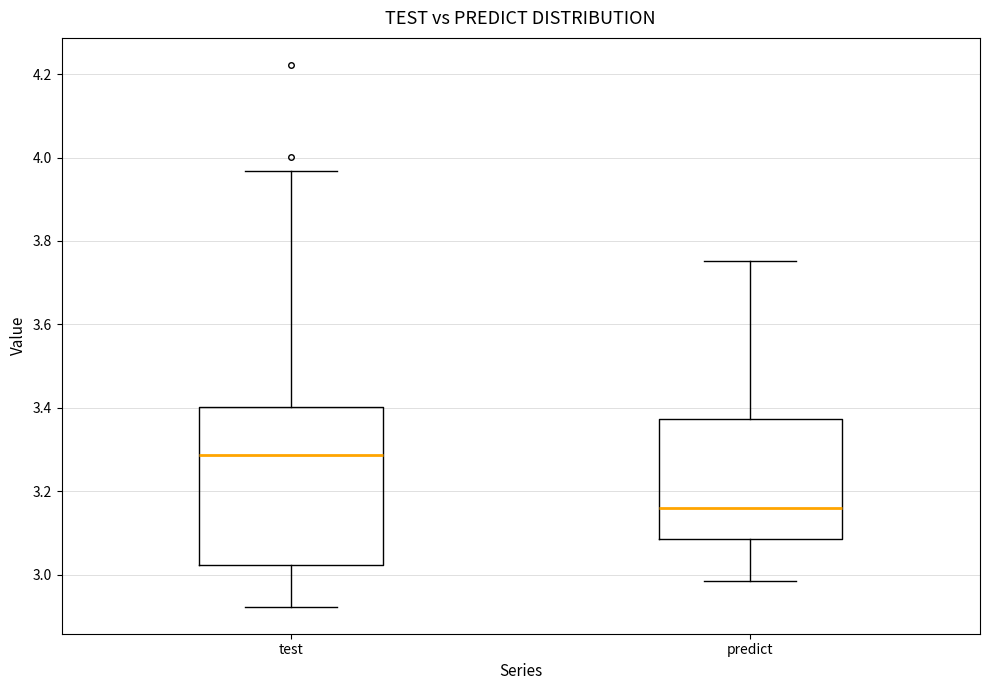

Which box has the highest median line?

test